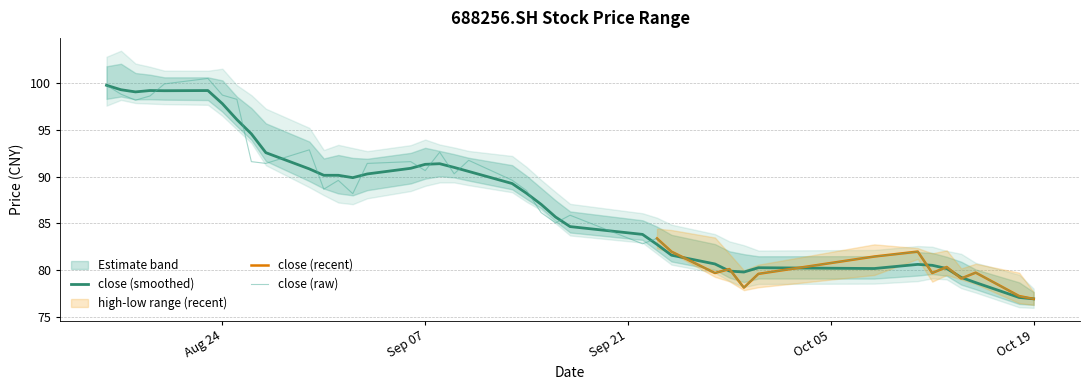

What is the maximum value for close (raw)?

100.5